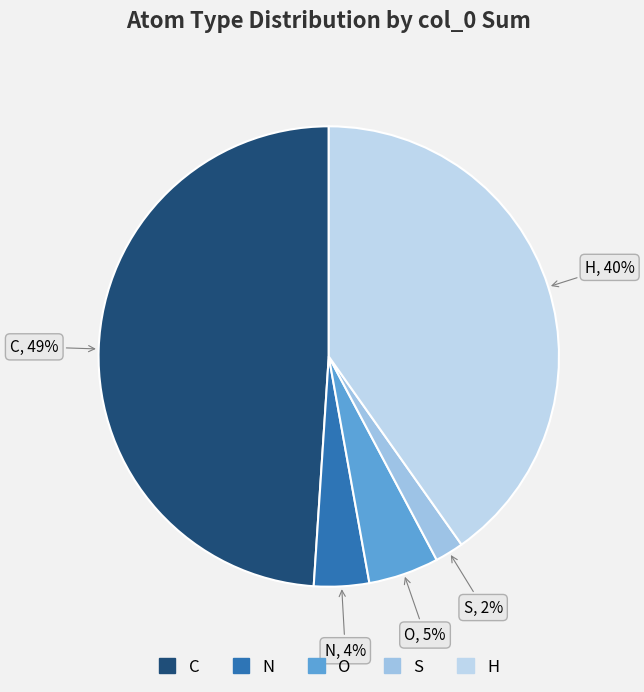

To the nearest percent, what percentage of the pie is N?

4%